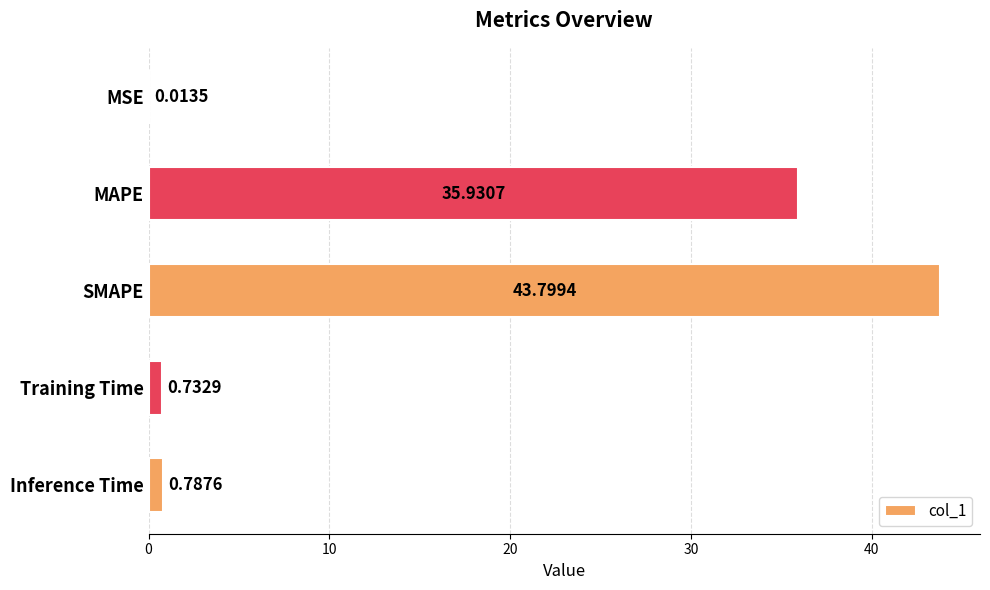

What is the change in value from Training Time to Inference Time?

+0.1